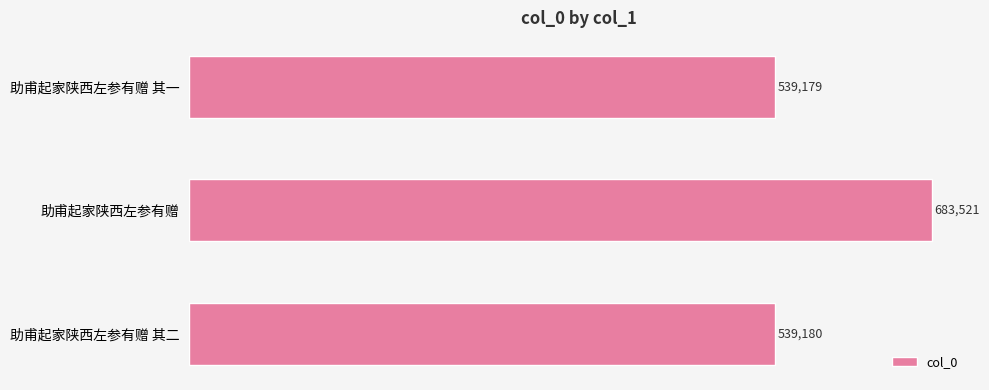

Rank the categories by value from highest to lowest.

助甫起家陕西左参有赠, 助甫起家陕西左参有赠 其二, 助甫起家陕西左参有赠 其一